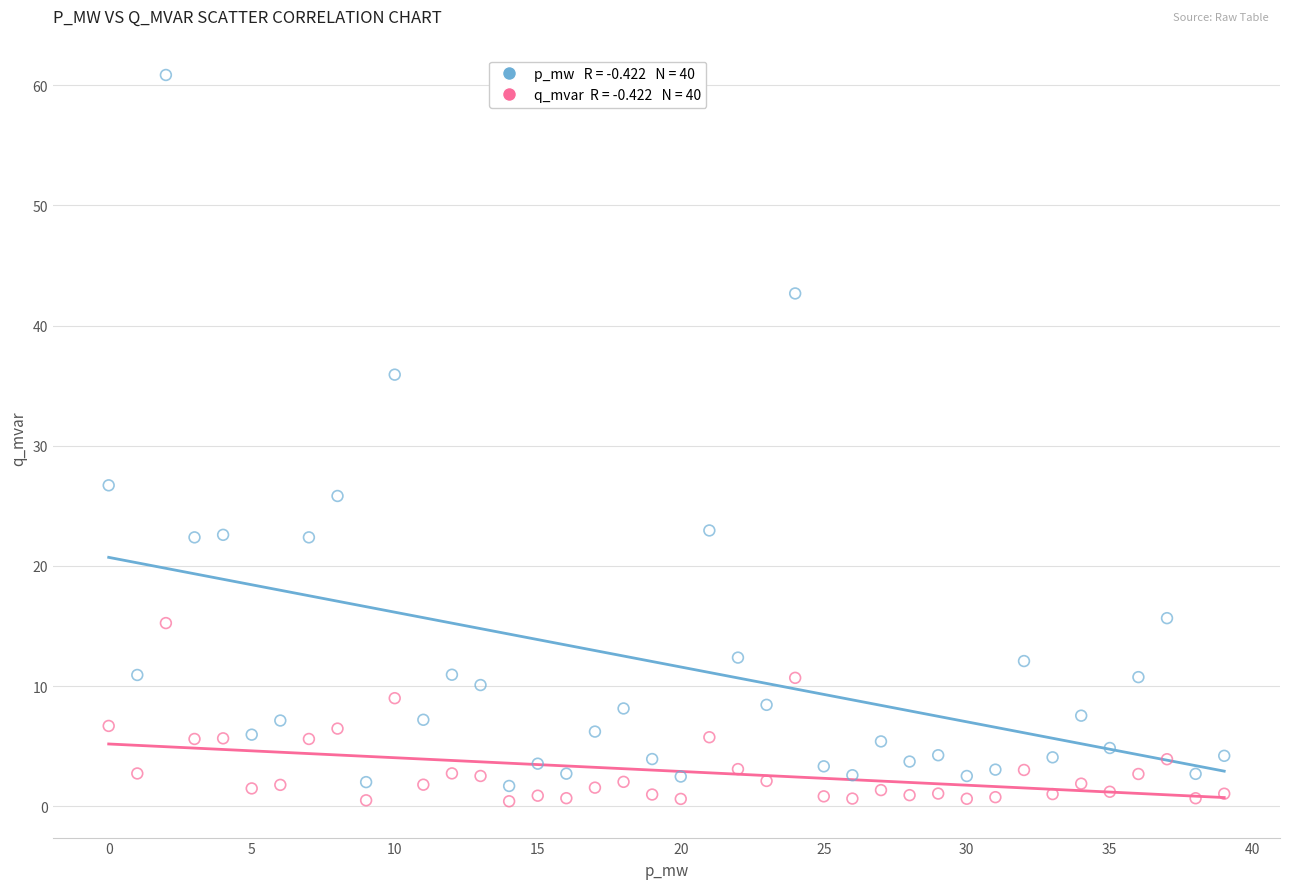

Across all data points, what is the range of Y values (max minus min)?

60.4